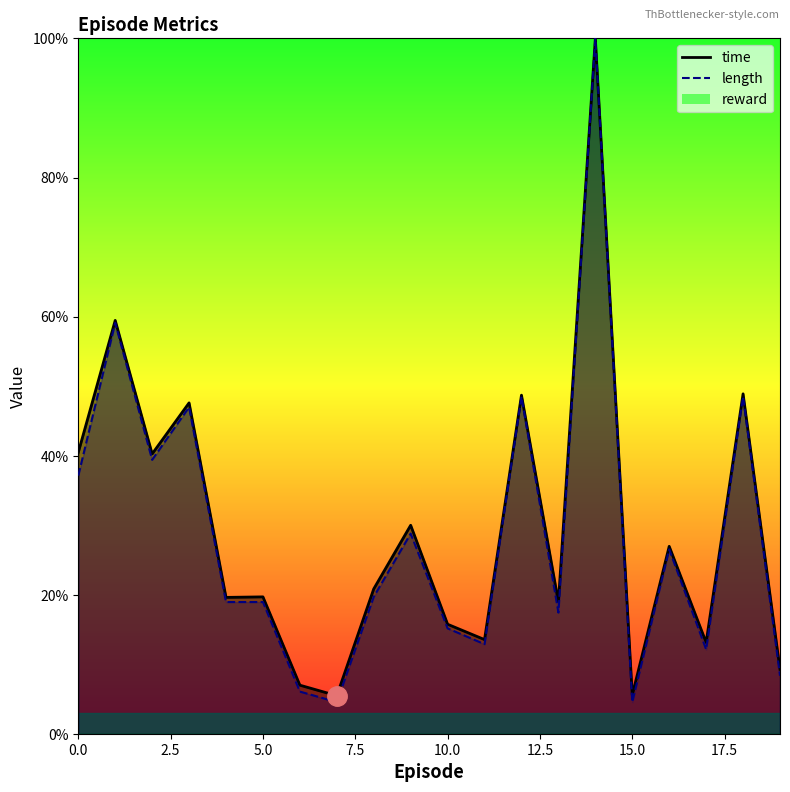

True or false: length and time cross at least once.

False